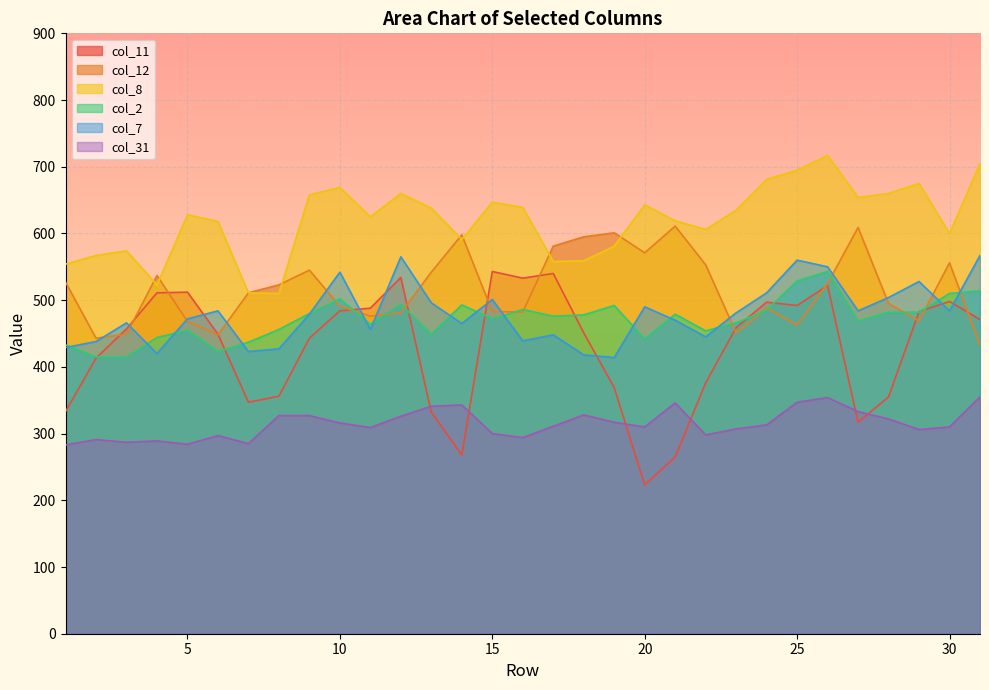

What is the difference between the maximum and second lowest values in the col_8 series?

206